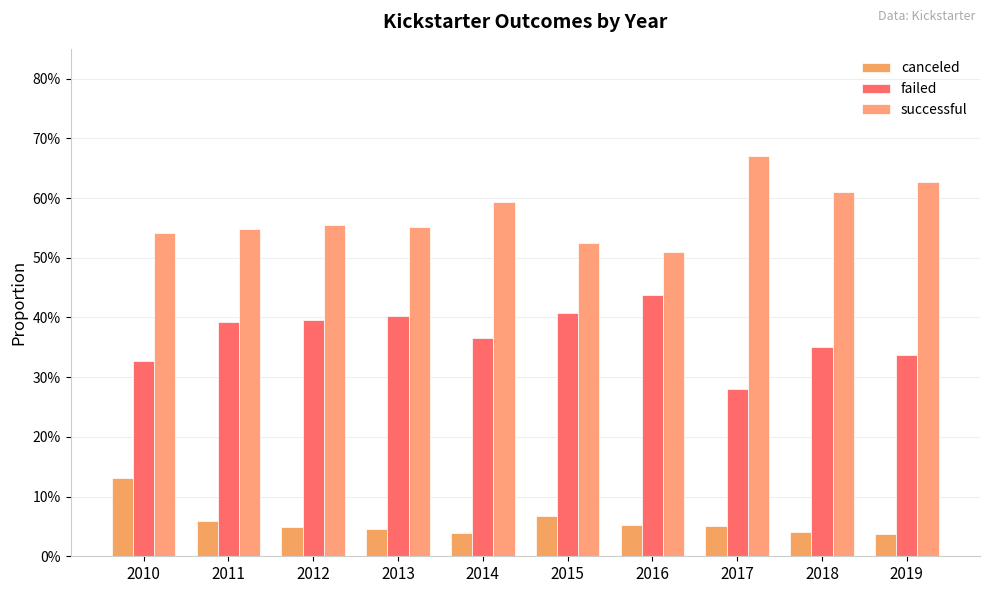

List the series in order of their peak value, highest first.

successful, failed, canceled